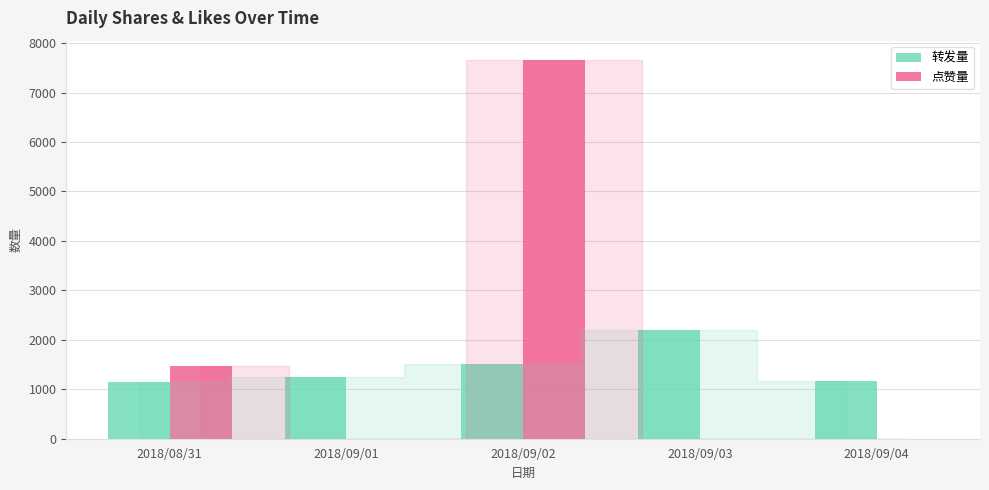

Which category has the highest value in the 转发量 series?

2018/09/03